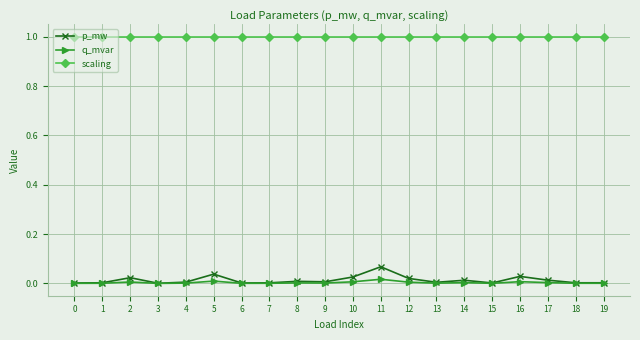

The value of p_mw at 11 is 0.0. True or false?

False